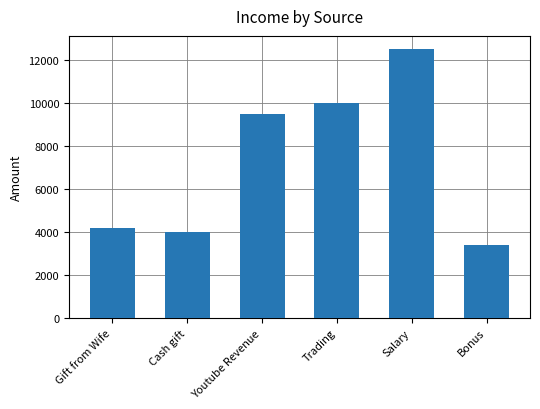

What is the value of the 6th bar from the left?

3400